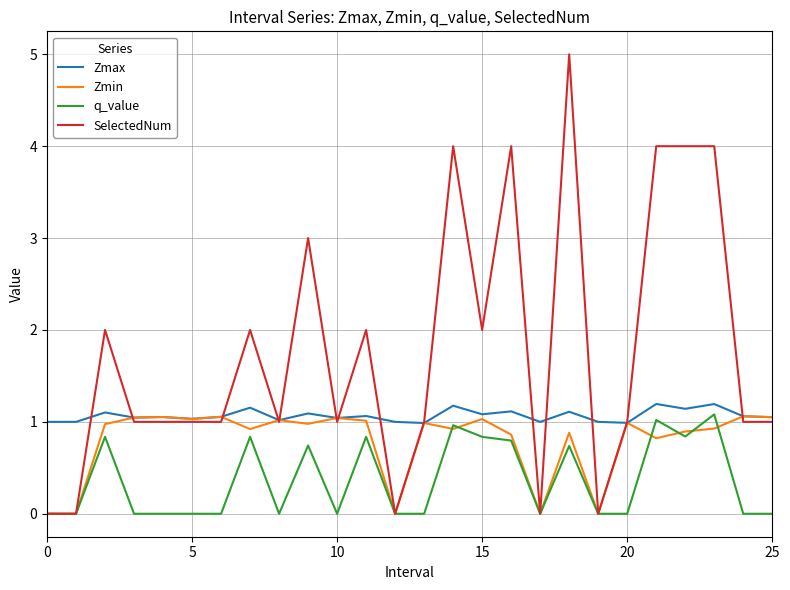

Rank the series by their average value, from lowest to highest.

q_value, Zmin, Zmax, SelectedNum